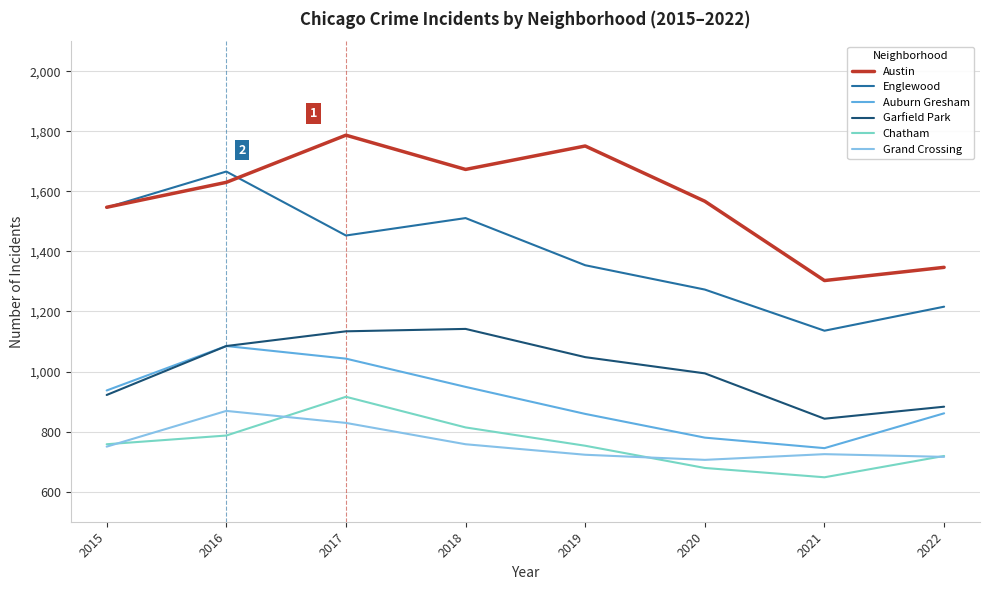

What is the difference between the second highest and second lowest values in the Grand Crossing series?

113